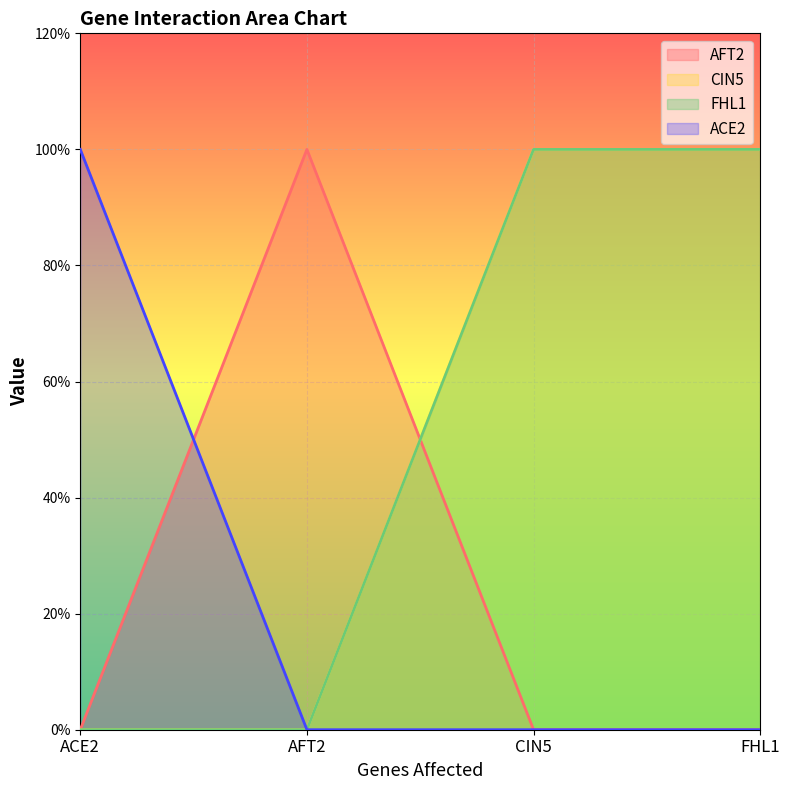

Which category has the highest value in the CIN5 series?

CIN5